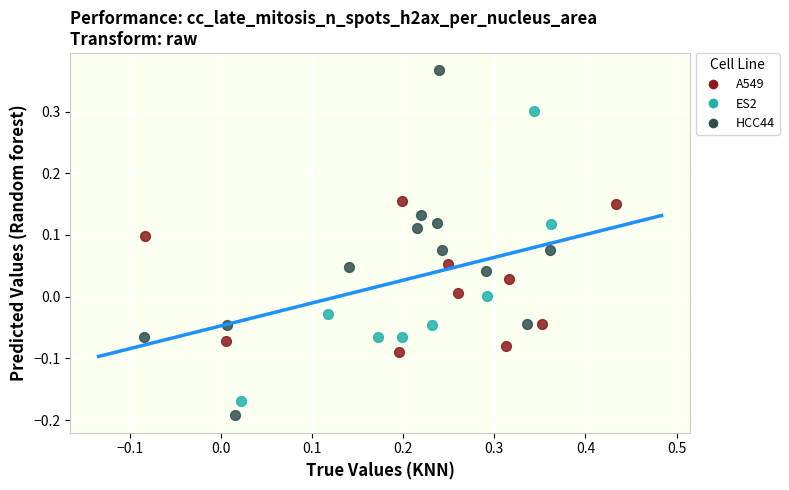

Which series contains the highest Y value?

HCC44